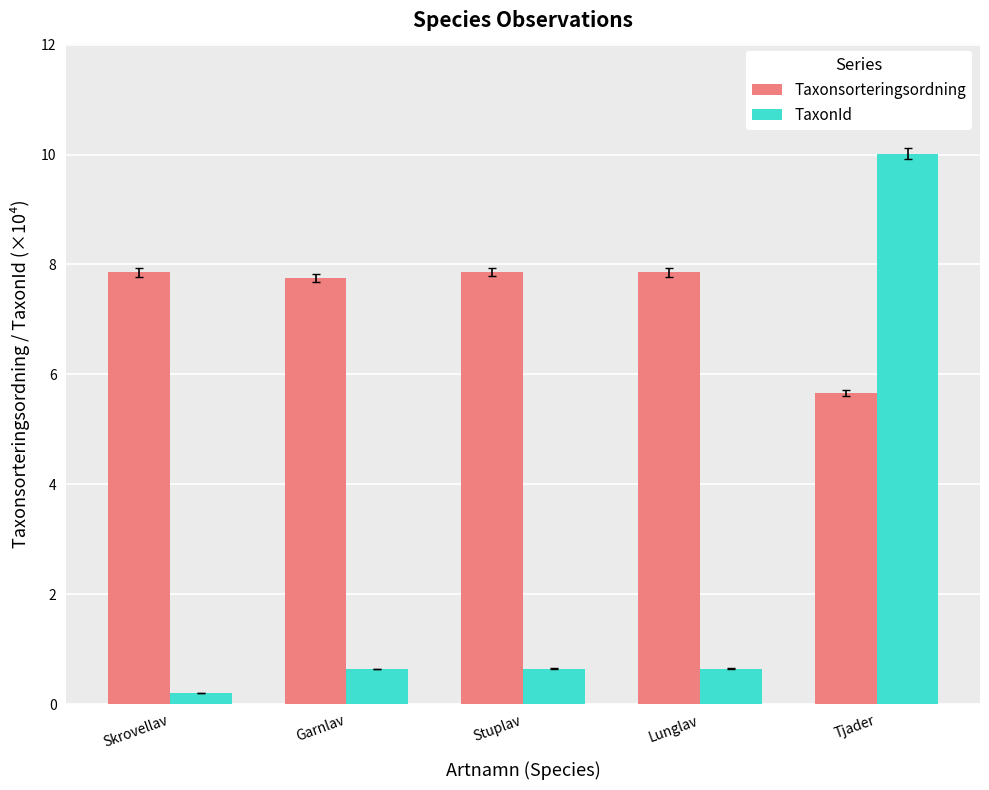

Which series has the largest range (max minus min)?

TaxonId